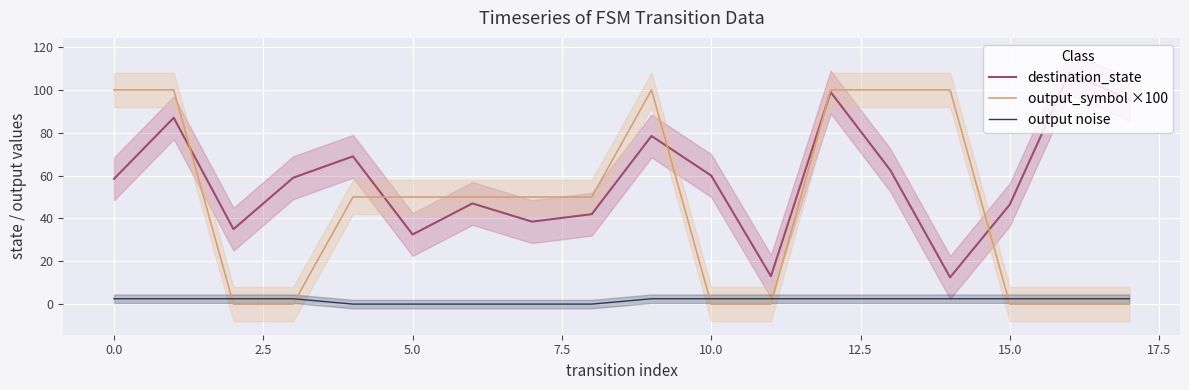

What is the highest value of the output_symbol ×100 series?

100.0